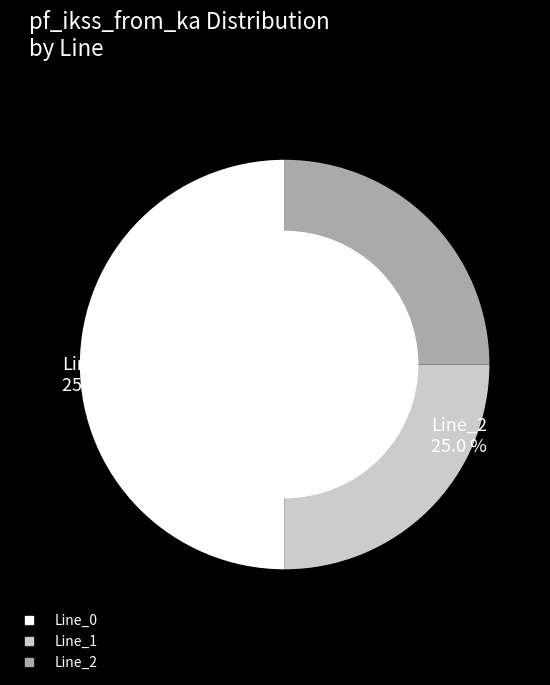

Does any single category account for the majority?

Yes